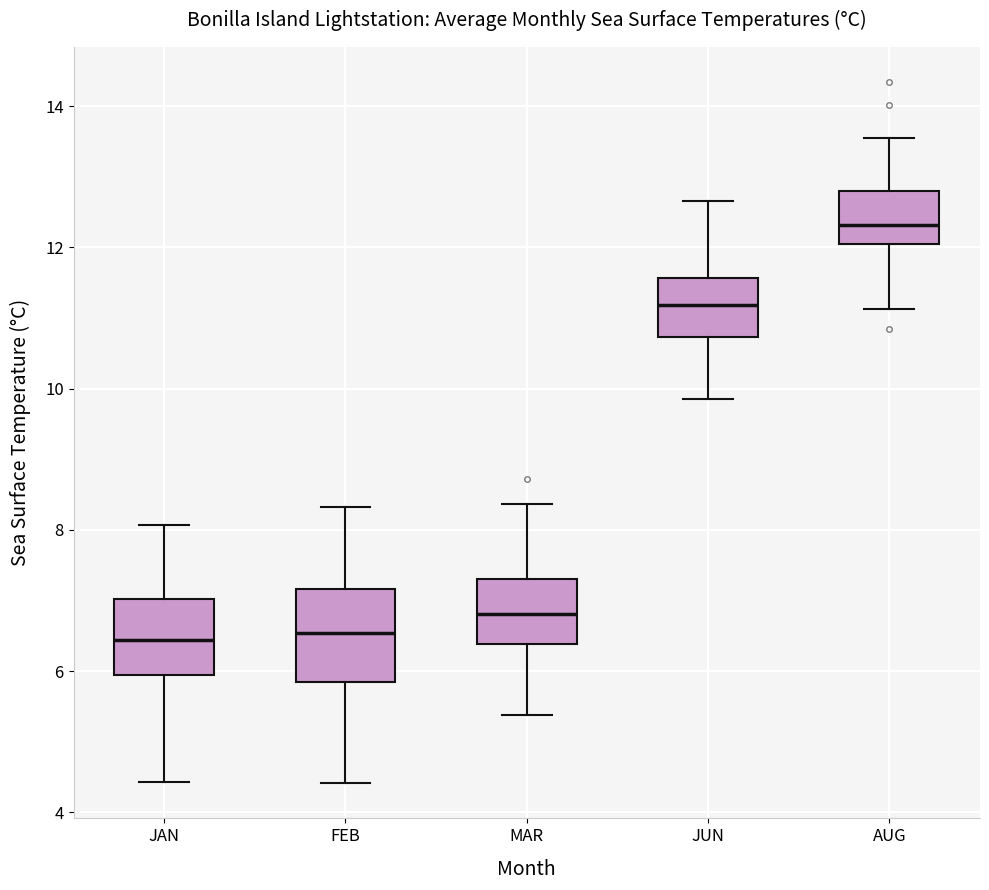

Which box's median line is the highest?

AUG